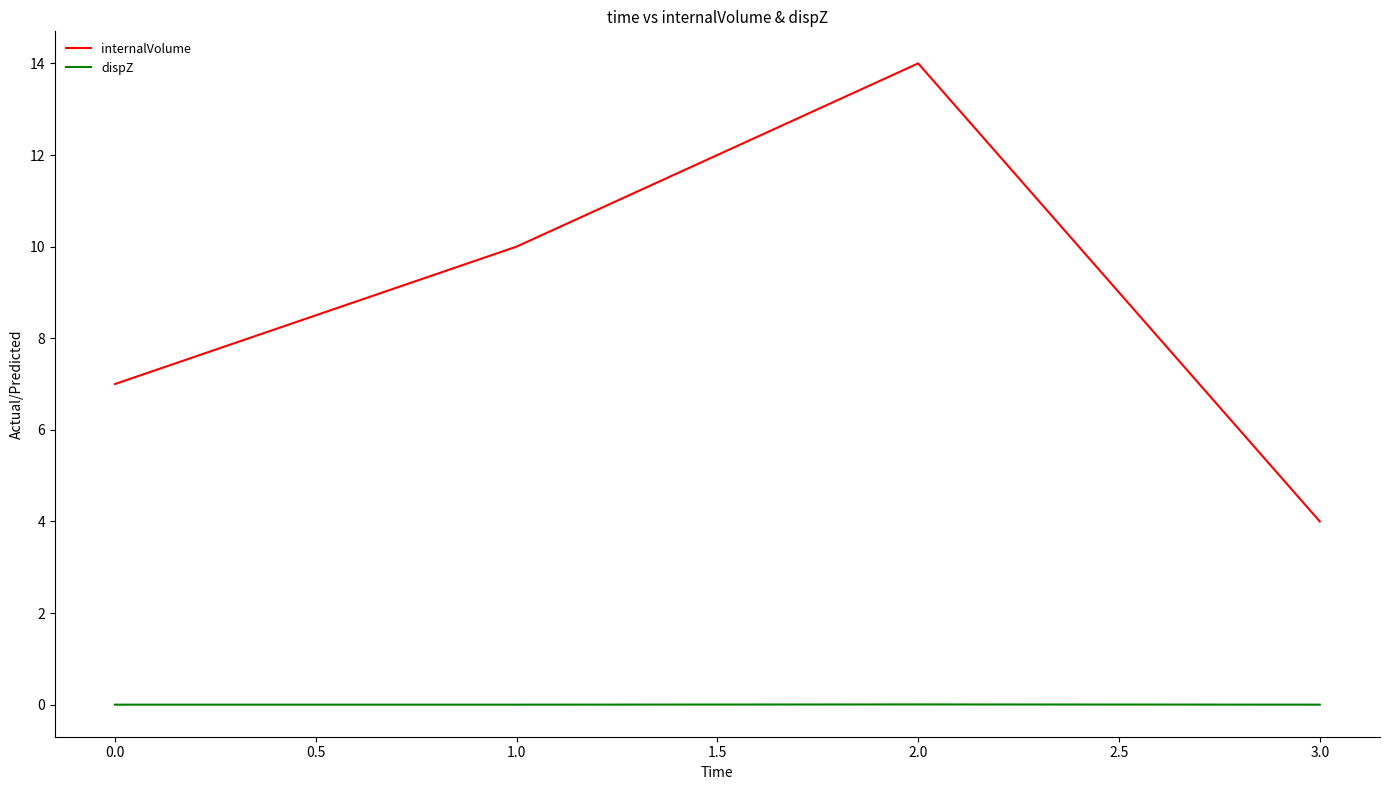

True or false: dispZ and internalVolume intersect in this chart.

False